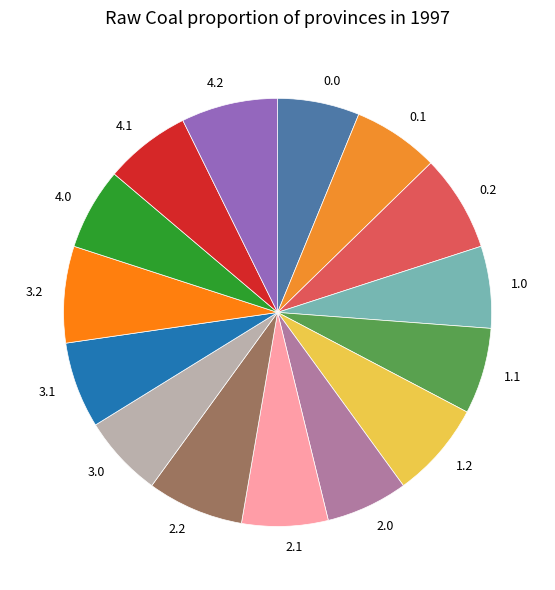

Does 1.1 account for over 50% of the chart?

No